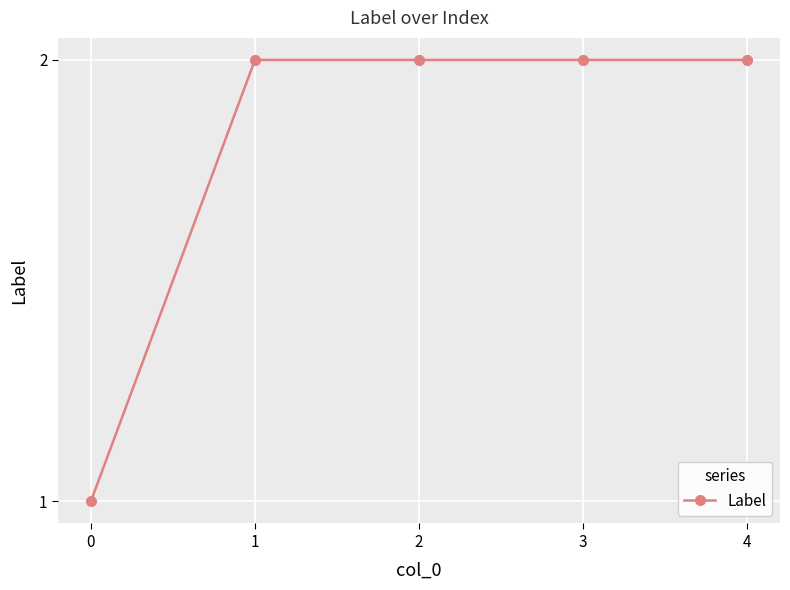

What is the change in value from 0 to 3?

+1